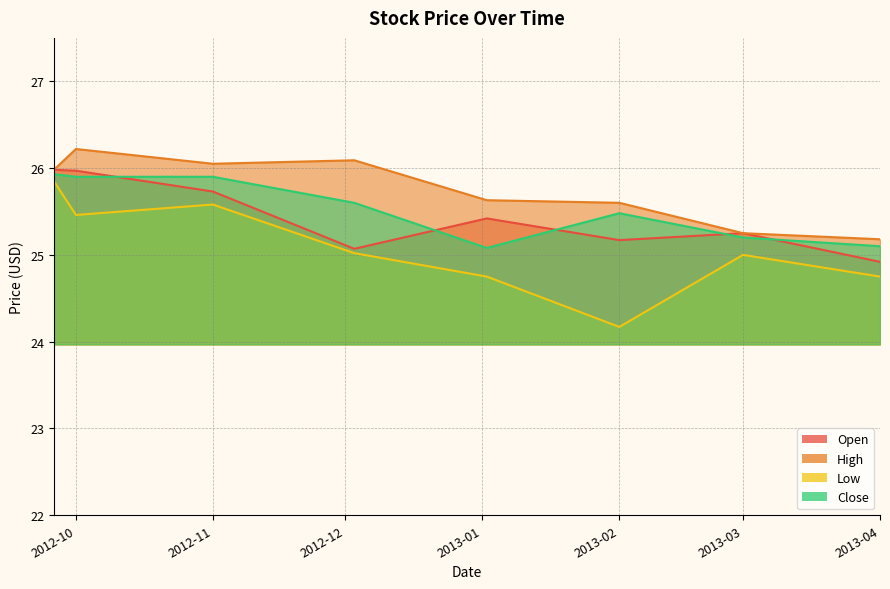

Reading left to right, what are all the values shown in this chart?

Open: 26.0	26.0	25.7	25.1	25.4	25.2	25.2	24.9
High: 26.0	26.2	26.0	26.1	25.6	25.6	25.2	25.2
Low: 25.9	25.5	25.6	25.0	24.8	24.2	25.0	24.8
Close: 25.9	25.9	25.9	25.6	25.1	25.5	25.2	25.1